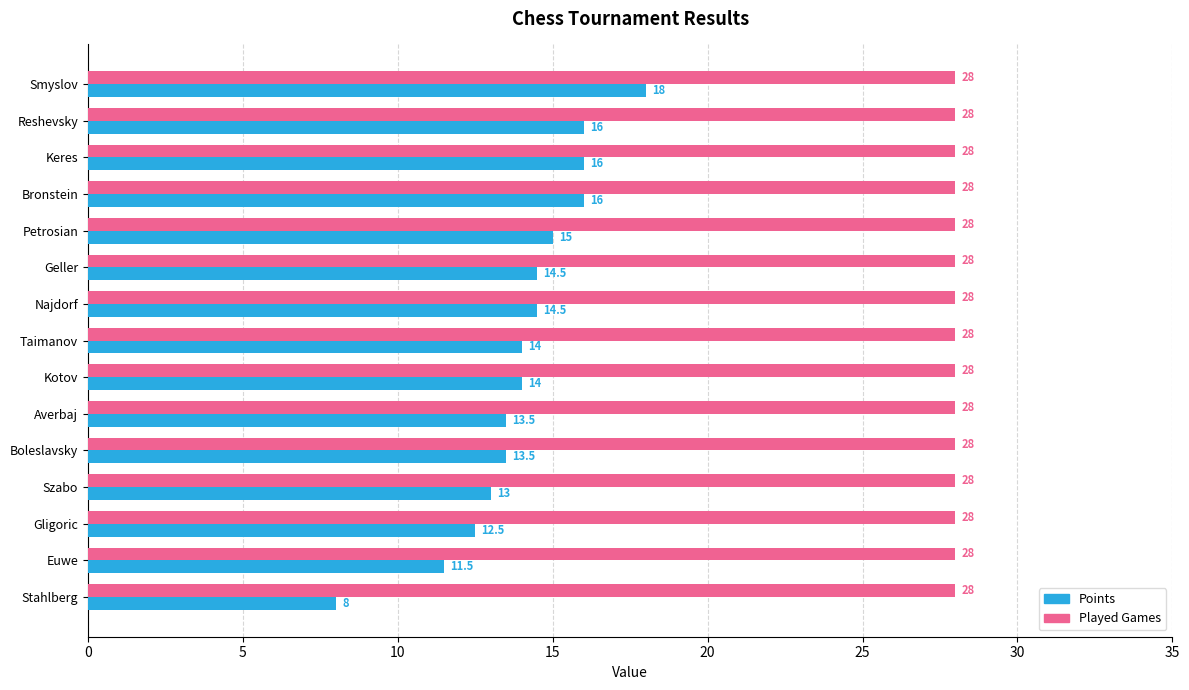

What is the highest value of the Played Games series?

28.0